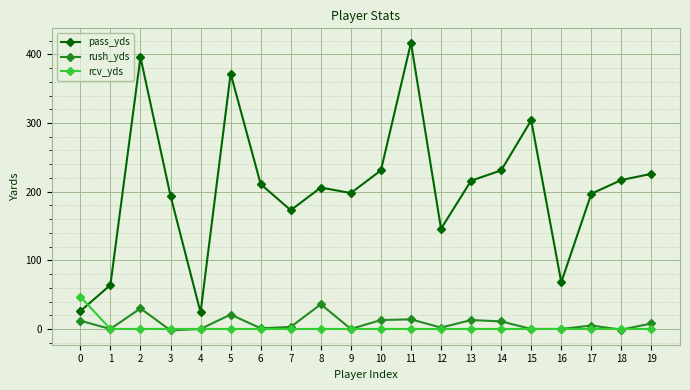

Is the value of rush_yds at 13 greater than the value of pass_yds at 0?

No